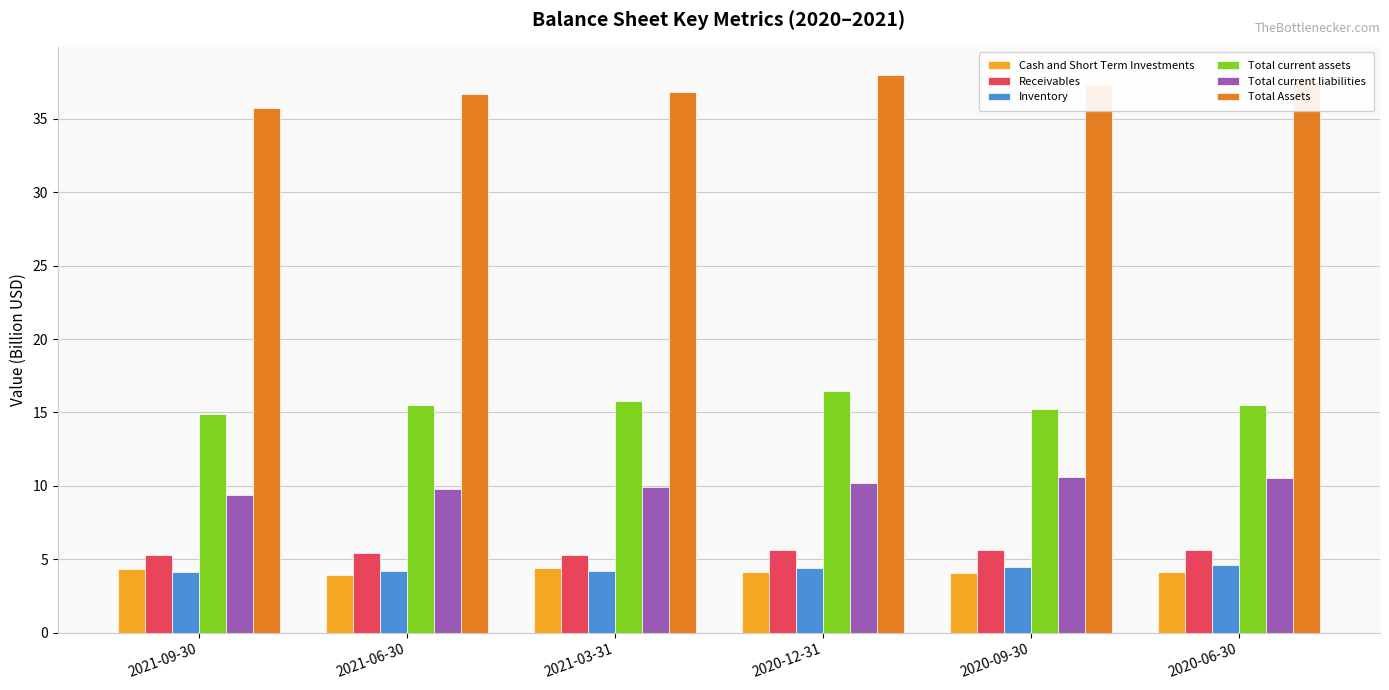

What is the smallest value displayed?

3.9